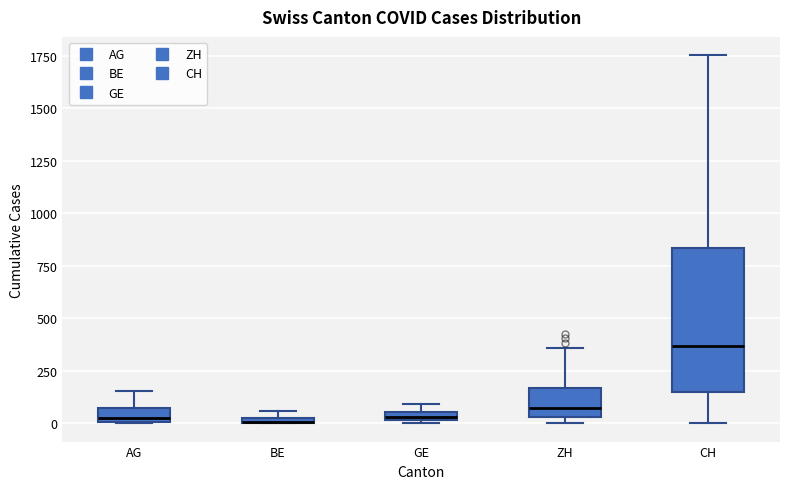

Which box has the highest median line?

CH